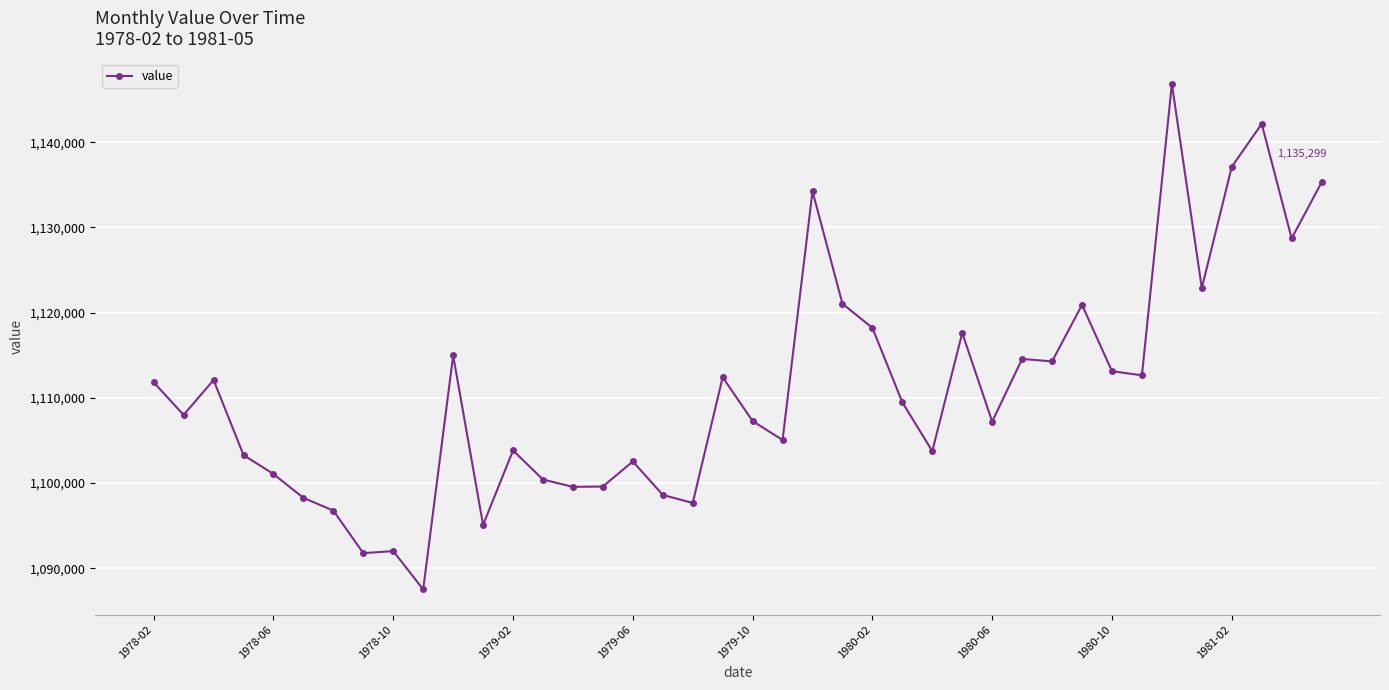

True or false: there are more than 1 points higher than both neighbors.

True